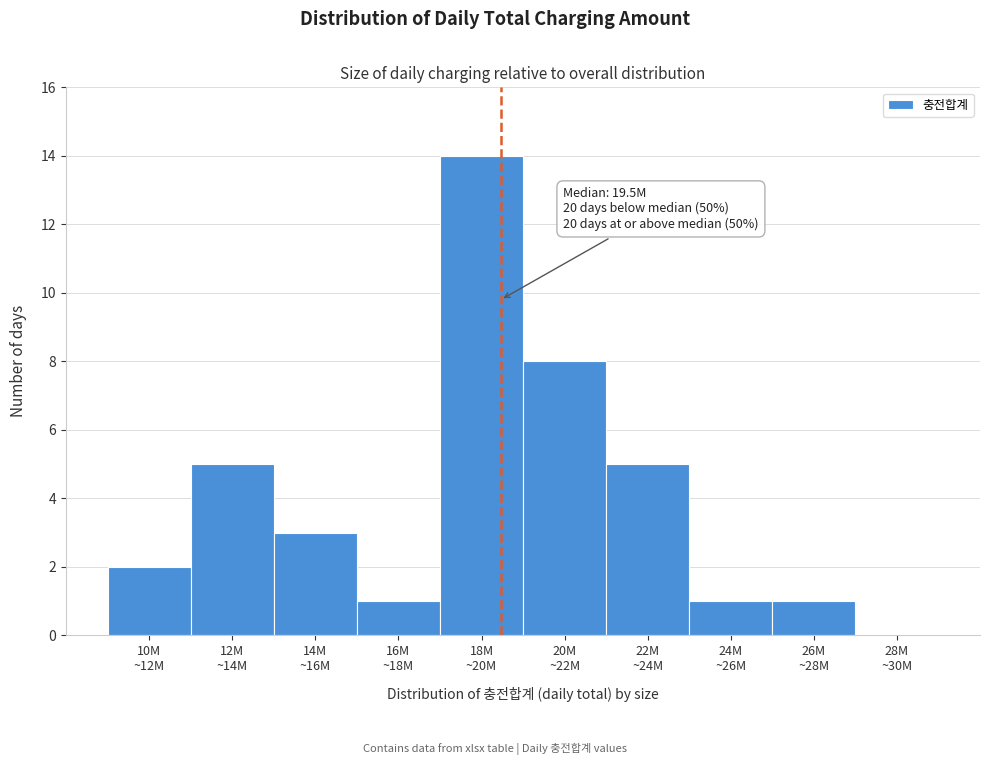

What is the sum of all values?

40